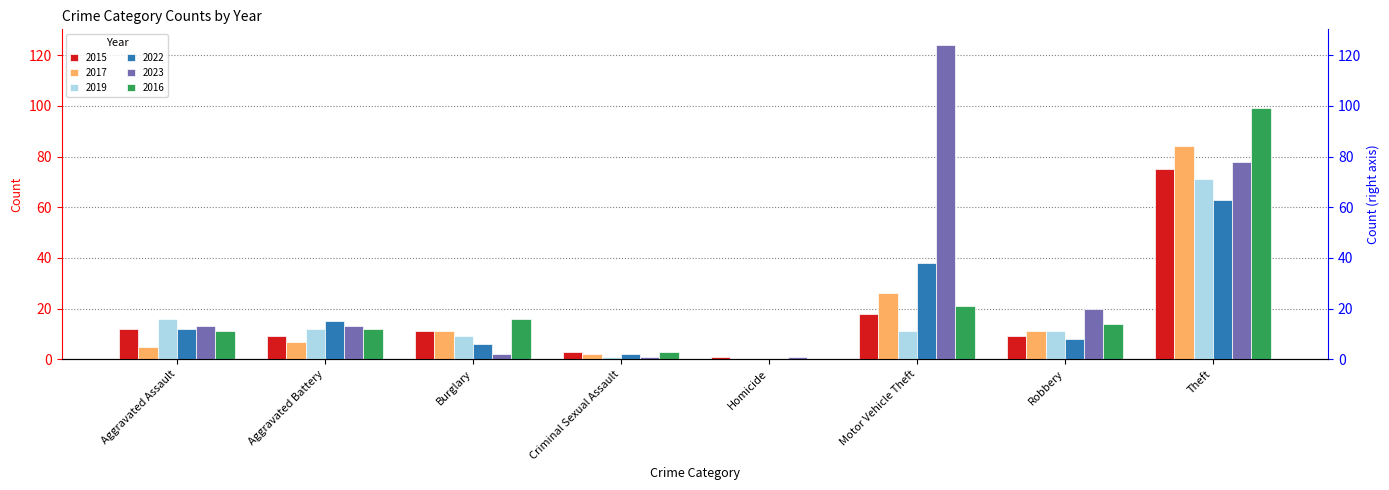

Count the number of categories in the chart.

8